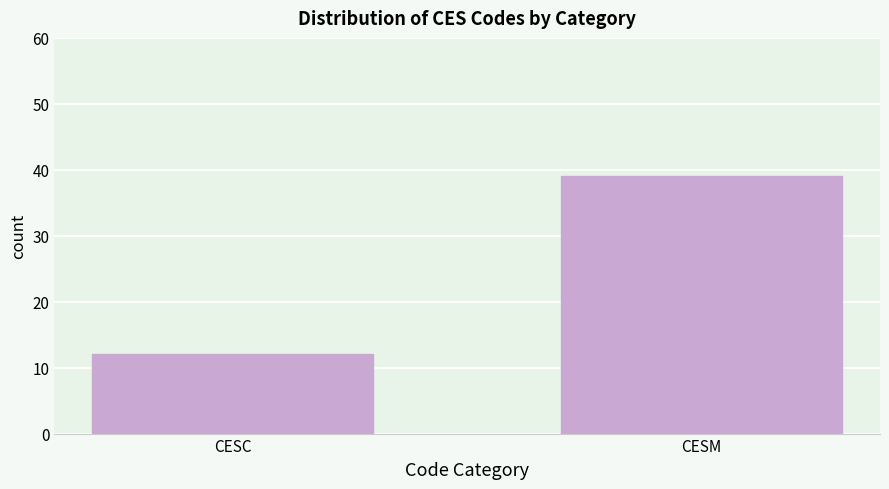

Reading left to right, what are all the values shown in this chart?

CESC=12	CESM=39